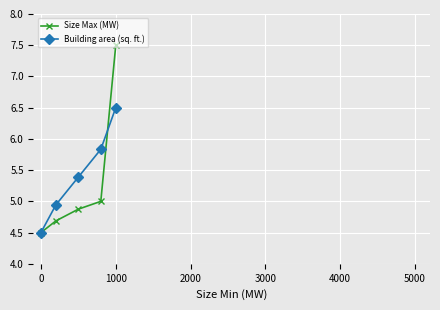

List the series in order of their peak value, highest first.

Size Max (MW), Building area (sq. ft.)